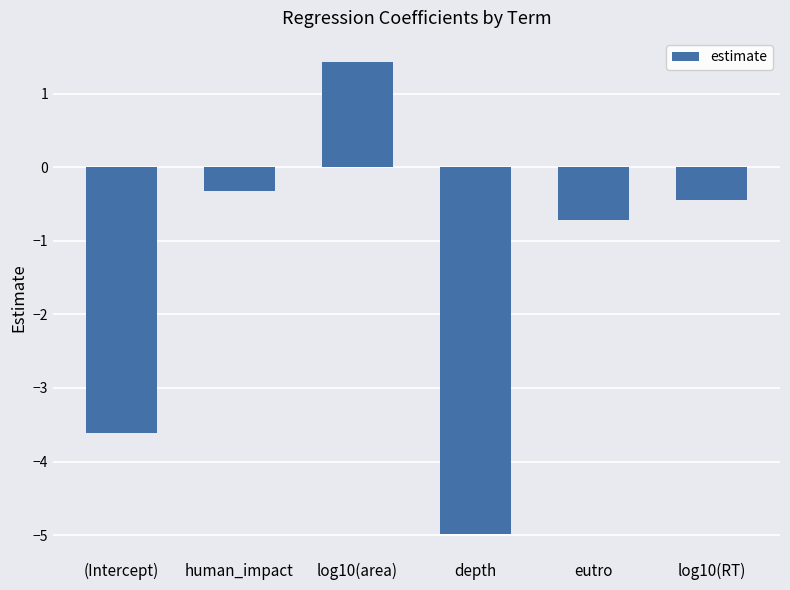

How many data points are above 0?

1